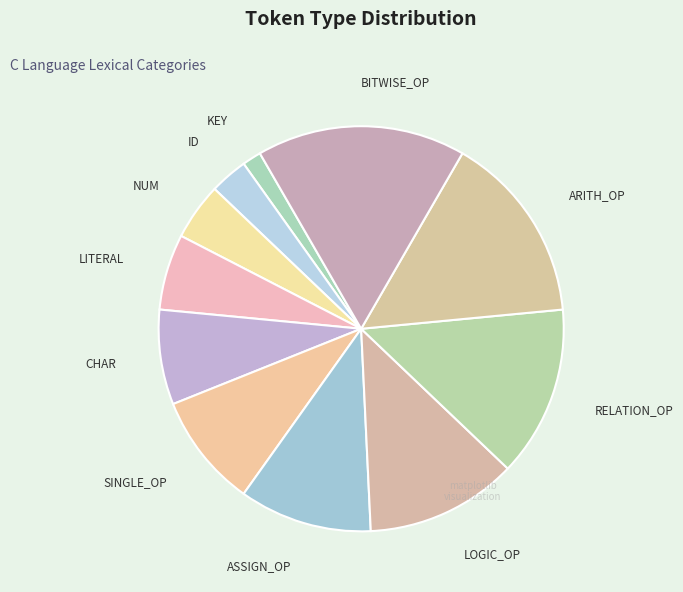

Is it true that NUM is 16% of the pie?

False